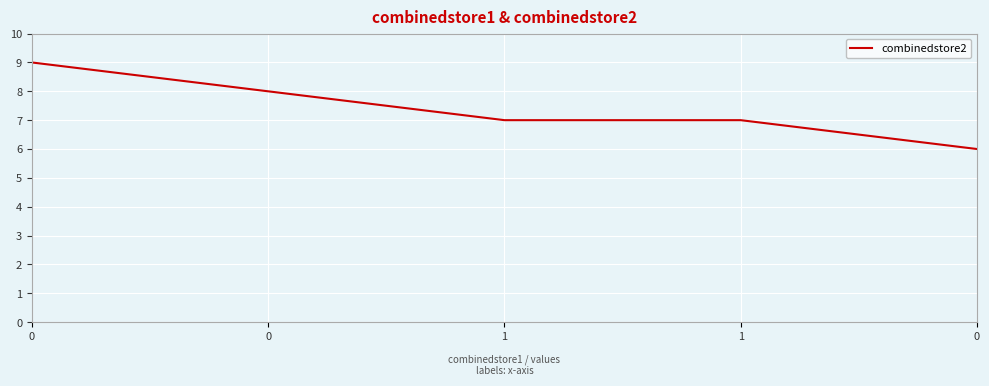

Rank the categories by value from highest to lowest.

0, 0, 1, 1, 0